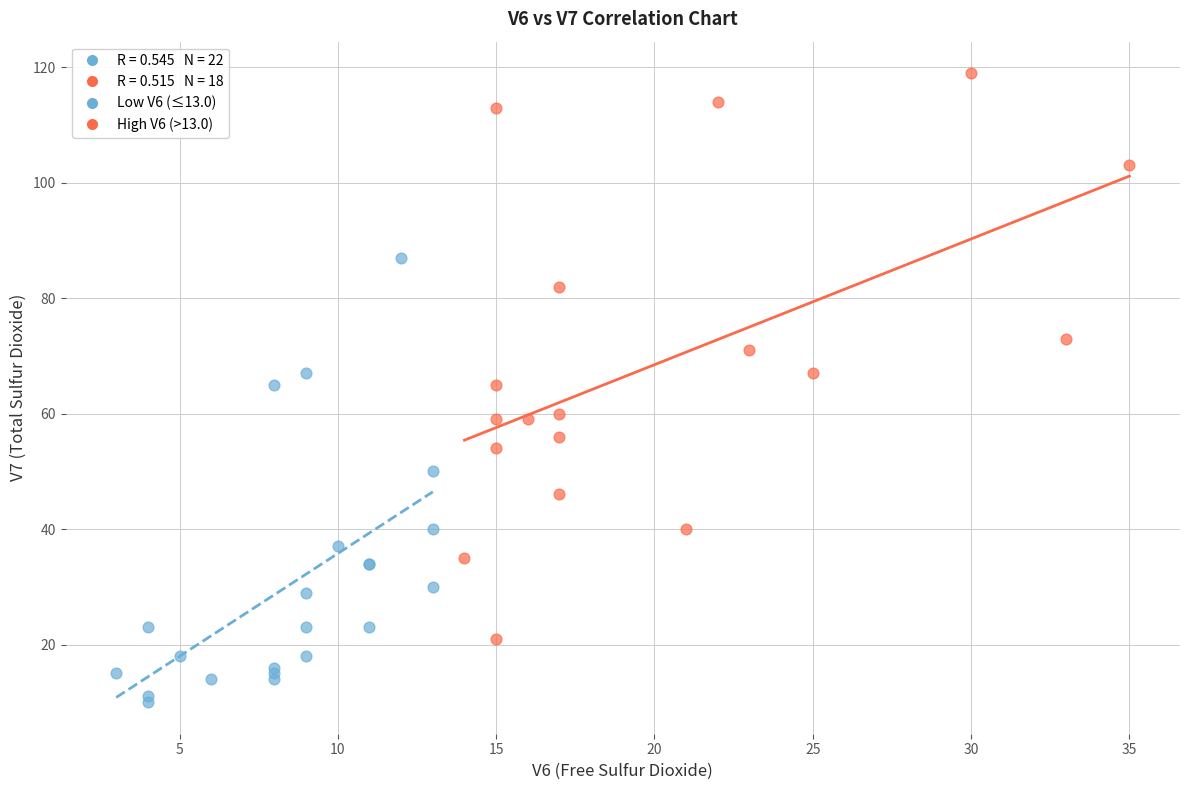

Which series contains the lowest Y value?

Low V6 (≤13.0)